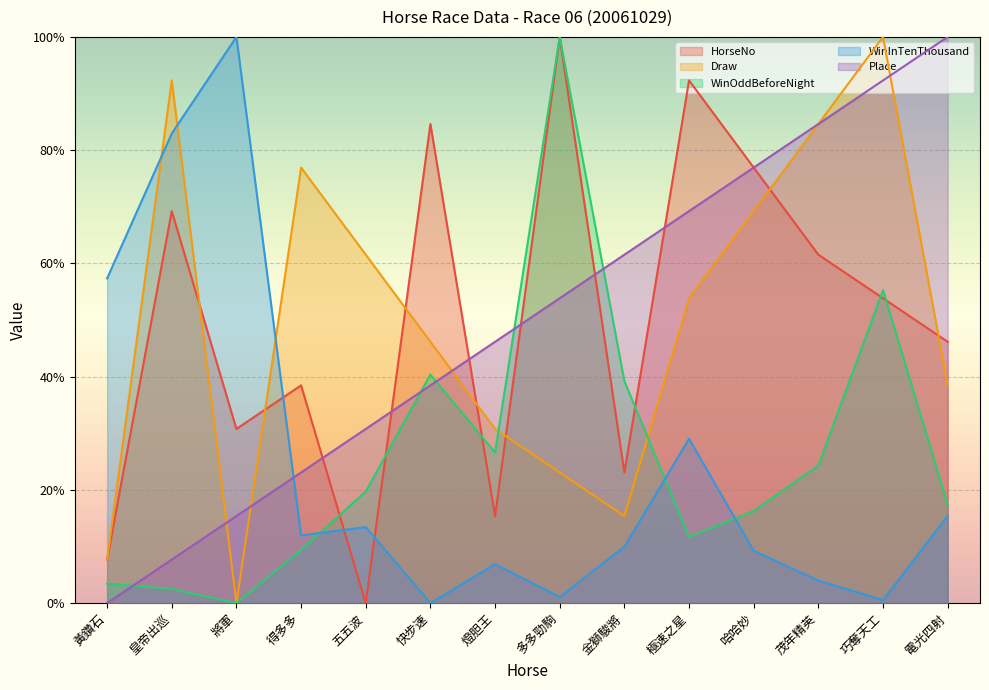

How many interior local peaks does the WinOddBeforeNight series have?

3